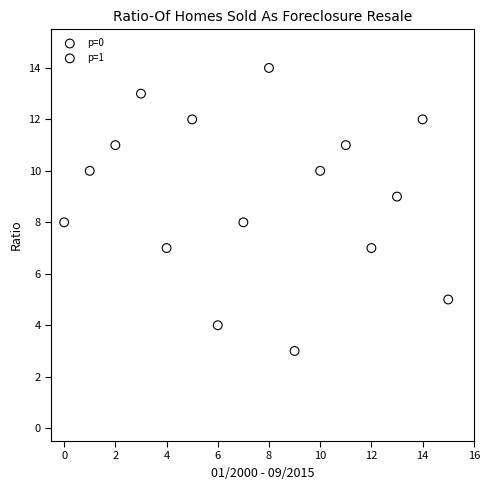

Which series has the largest Y range (max minus min)?

p=1